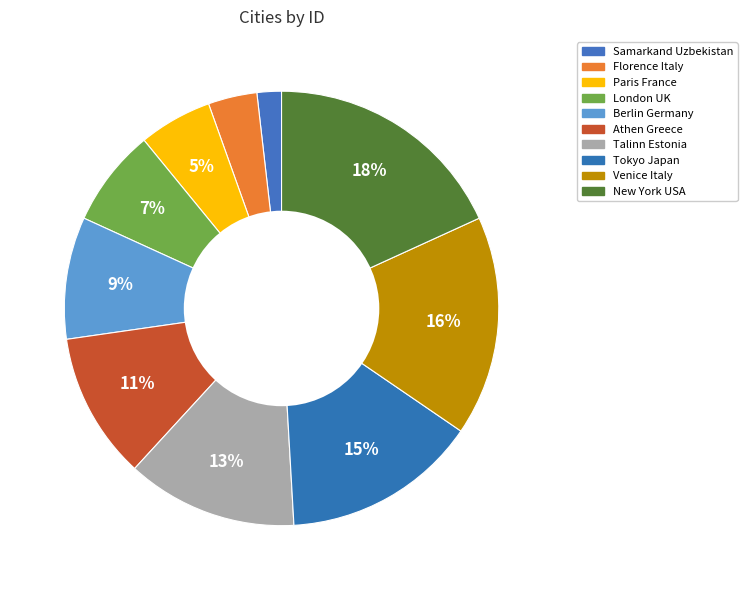

Count the number of slices in the pie.

10